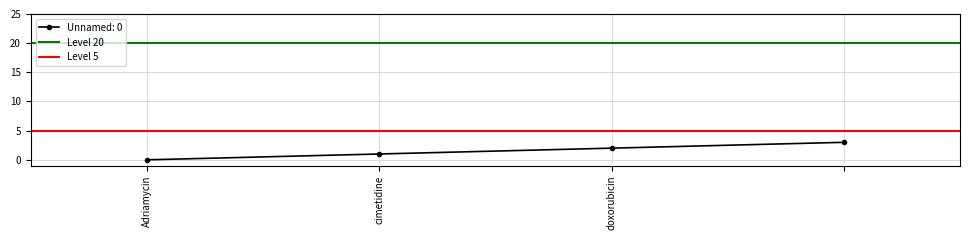

What is the value of the Level 20 point at the 1st from the left?

20